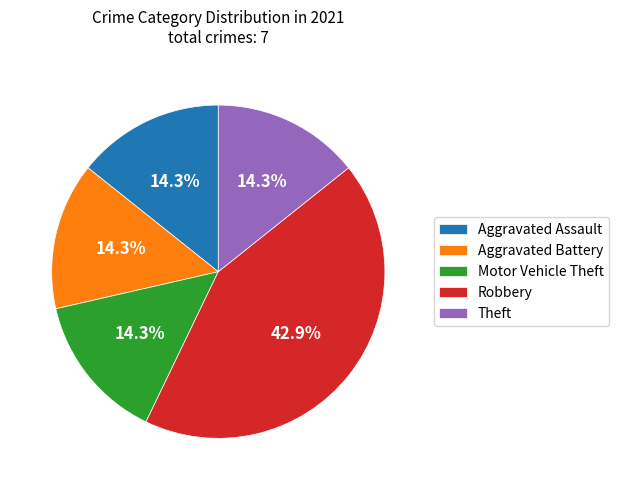

Does Motor Vehicle Theft represent more than half of the total?

No